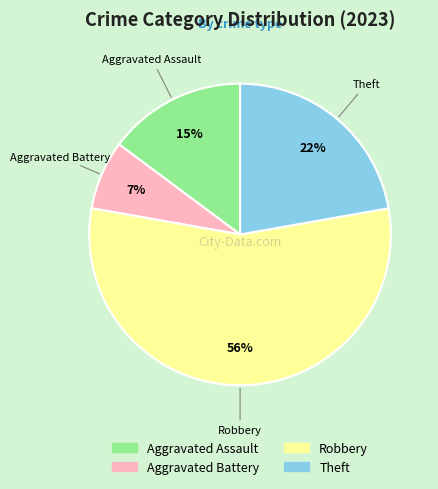

Which slice is the smallest?

Aggravated Battery